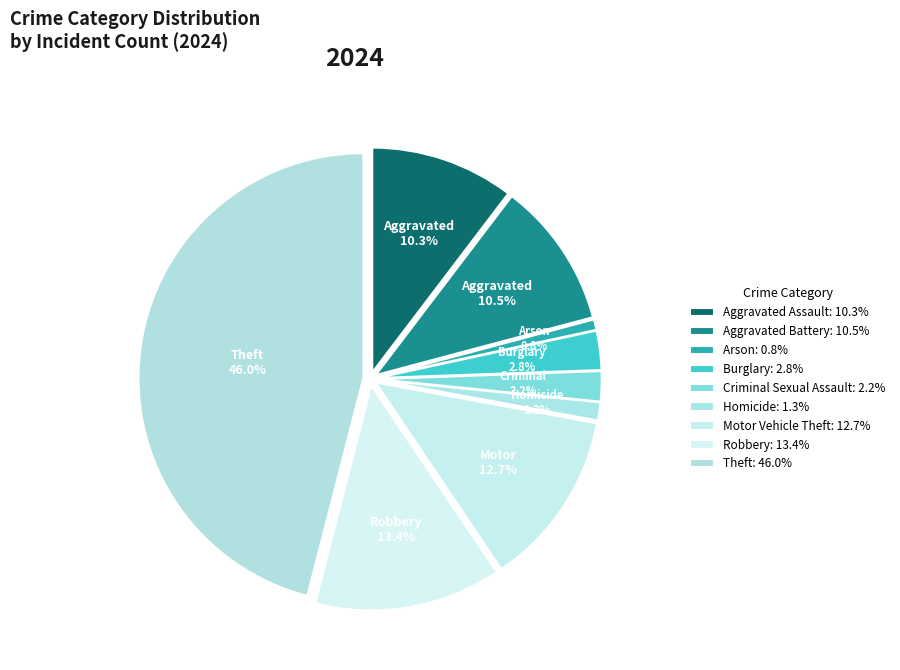

Which has a higher value, Arson or Motor Vehicle Theft?

Motor Vehicle Theft